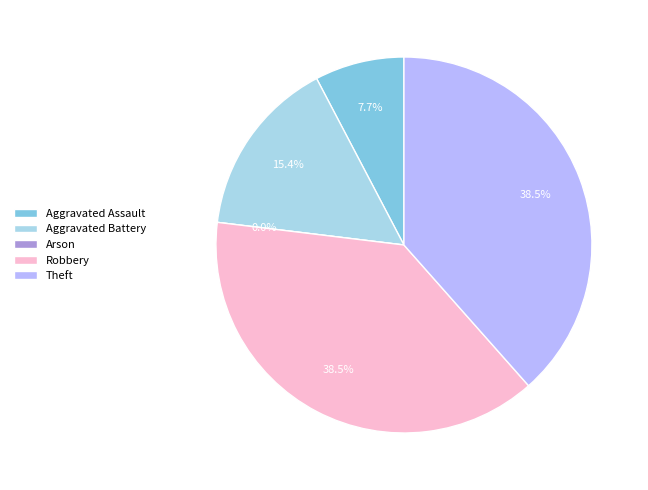

What is the change in value from Aggravated Assault to Arson?

-1